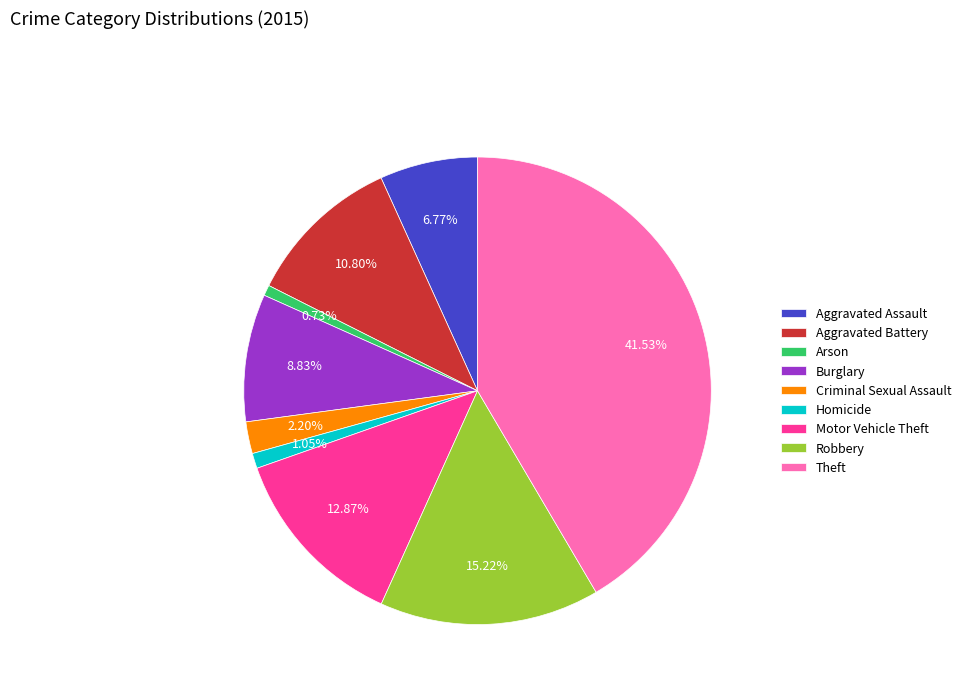

What is the largest slice in the pie chart?

Theft